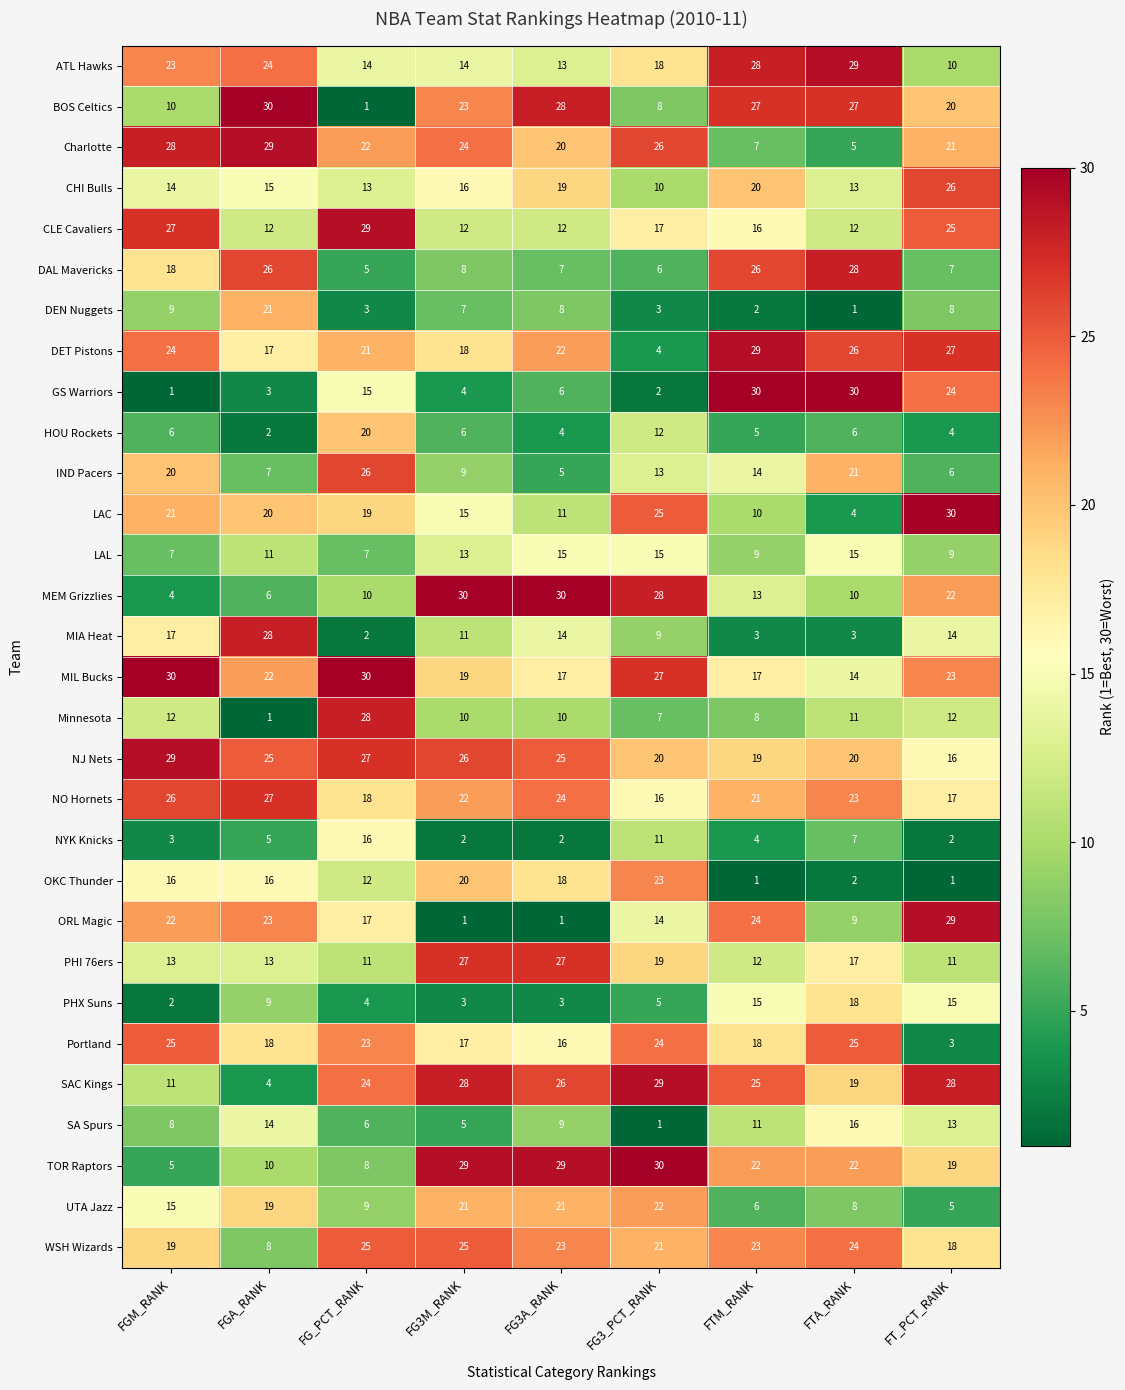

Is the value of OKC Thunder at FGA_RANK greater than the value of IND Pacers at FTA_RANK?

No